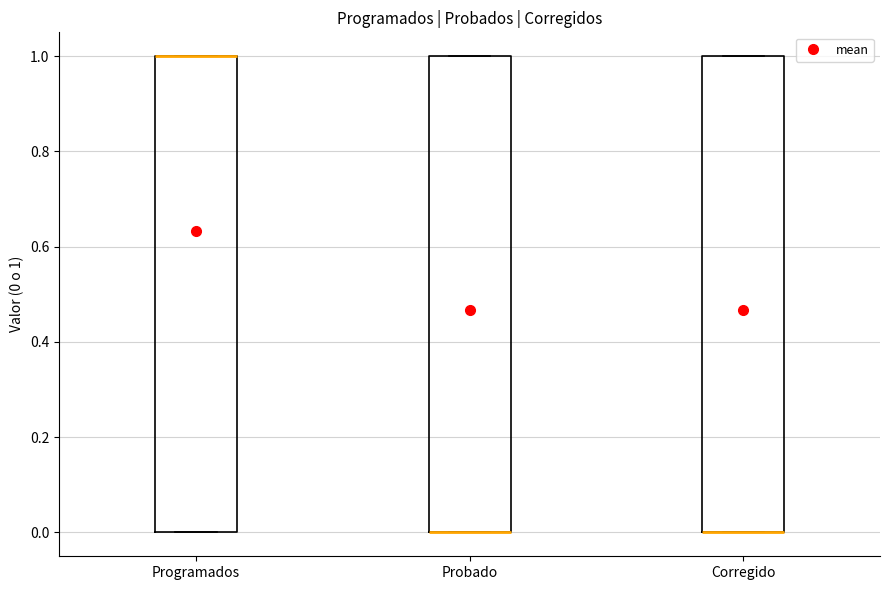

Reading left to right, read every box against the y-axis: the position of its median line, the range the box covers, and the ends of its whiskers. The values are not printed on the chart, so give them approximately, as read against the axis.

Programados: median 1 (drawn on the box's upper edge), box 0 to 1, whiskers 0 to 1
Probado: median 0 (drawn on the box's lower edge), box 0 to 1, whiskers 0 to 1
Corregido: median 0 (drawn on the box's lower edge), box 0 to 1, whiskers 0 to 1